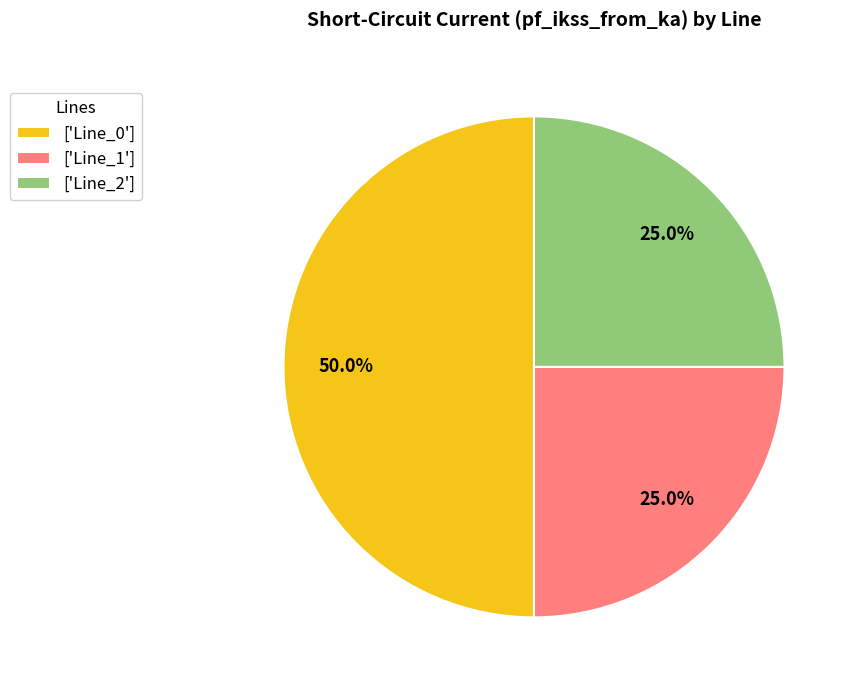

What is the largest slice in the pie chart?

['Line_0']